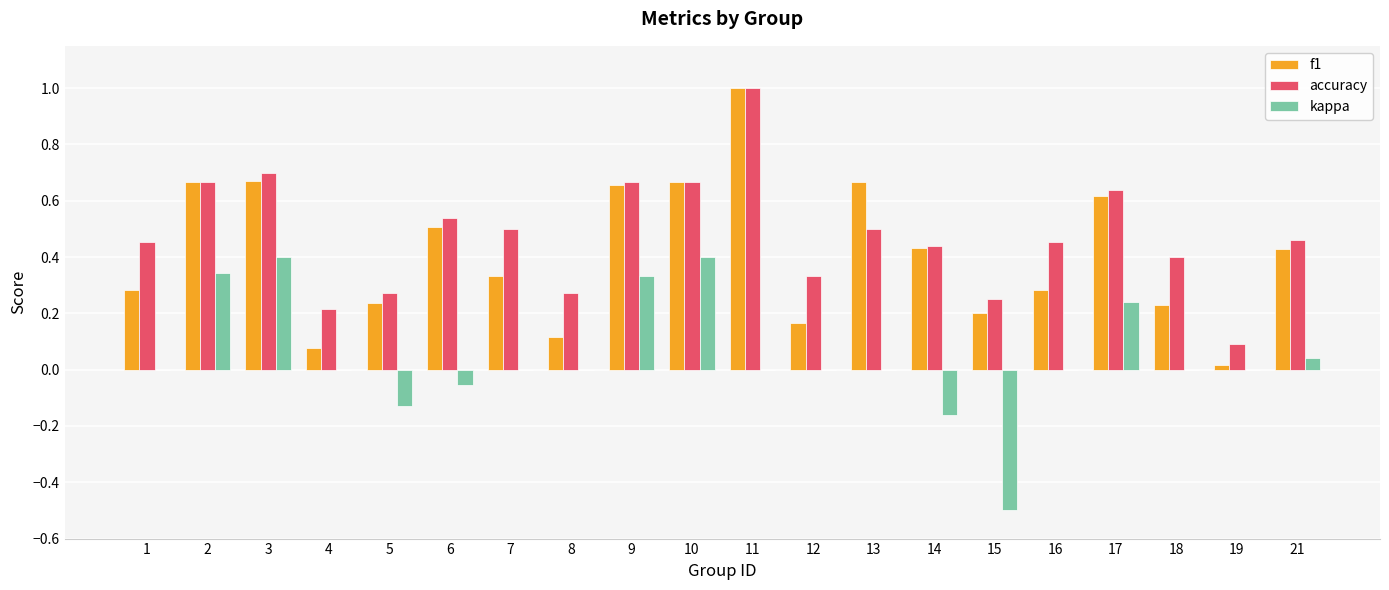

At which category does the chart reach its peak across all series?

11